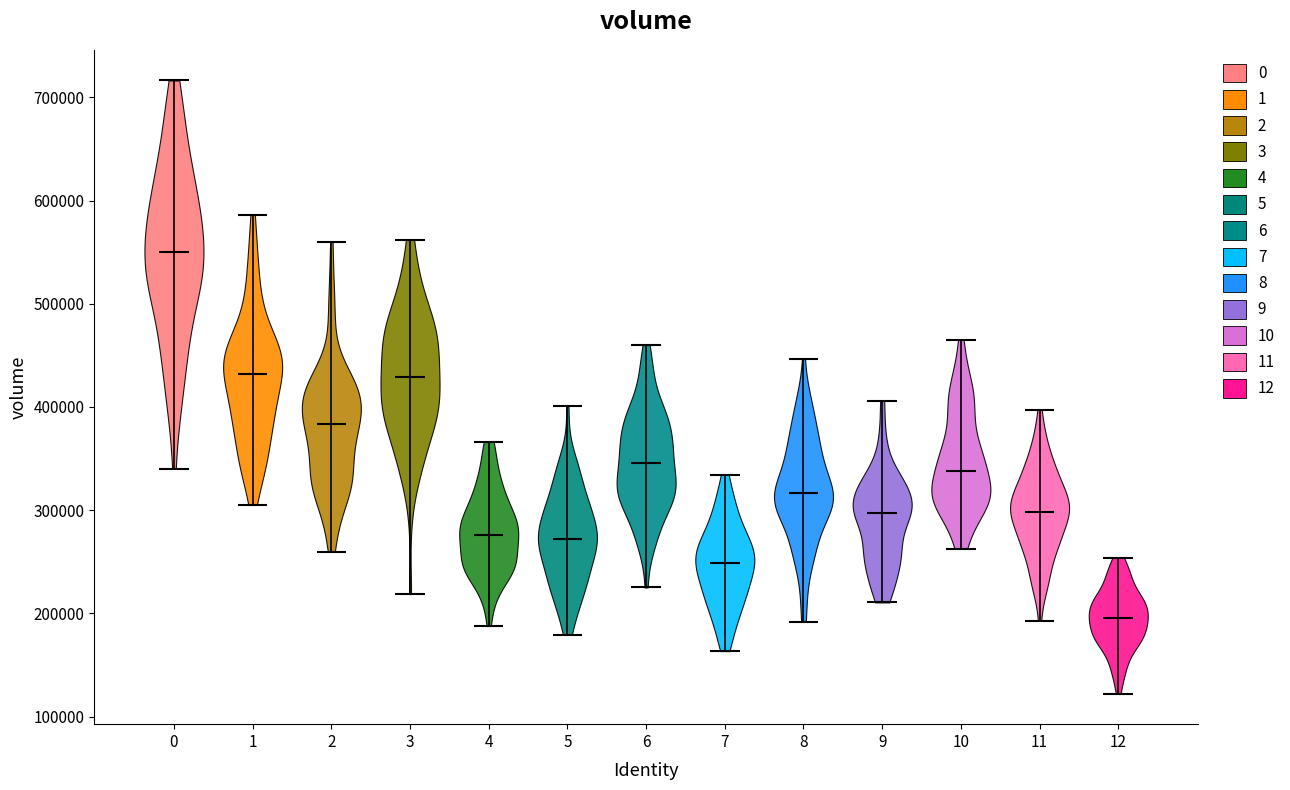

Reading left to right, read every violin against the y-axis: where its median line is, and the lowest and highest points it reaches. The values are not printed on the chart, so give them approximately, as read against the axis.

0: median line 550000, lowest point 340000, highest point 720000
1: median line 430000, lowest point 310000, highest point 590000
2: median line 380000, lowest point 260000, highest point 560000
3: median line 430000, lowest point 220000, highest point 560000
4: median line 280000, lowest point 190000, highest point 370000
5: median line 270000, lowest point 180000, highest point 400000
6: median line 350000, lowest point 230000, highest point 460000
7: median line 250000, lowest point 160000, highest point 330000
8: median line 320000, lowest point 190000, highest point 450000
9: median line 300000, lowest point 210000, highest point 410000
10: median line 340000, lowest point 260000, highest point 470000
11: median line 300000, lowest point 190000, highest point 400000
12: median line 200000, lowest point 120000, highest point 250000